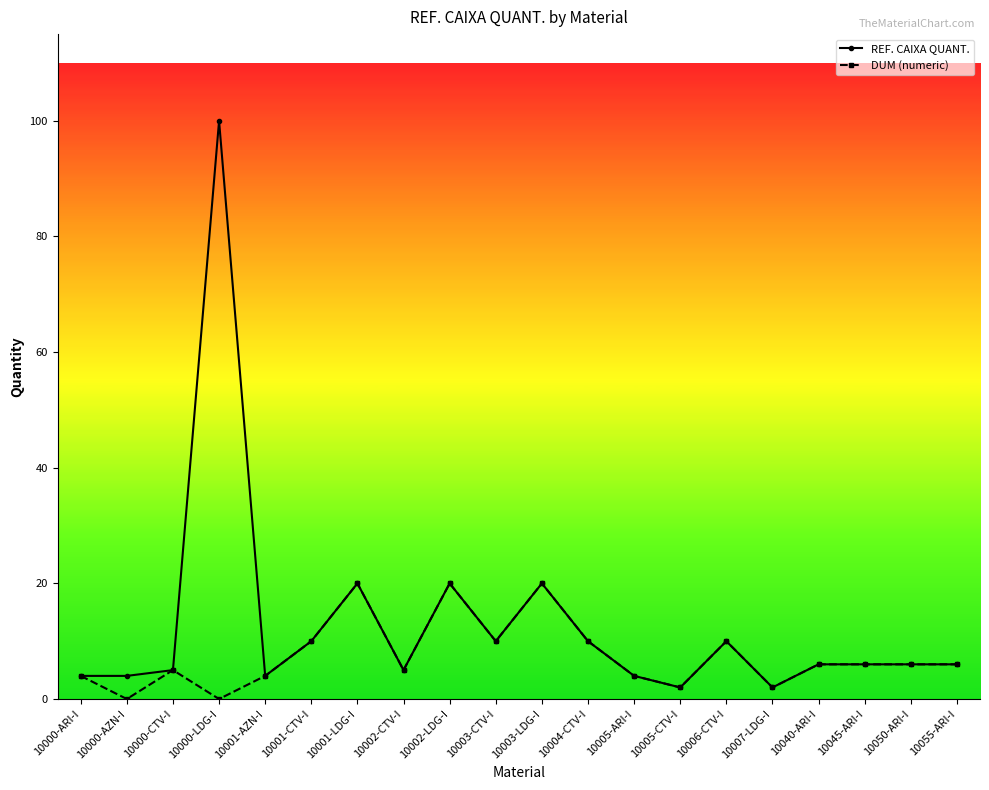

What is the value of the REF. CAIXA QUANT. point at the 16th from the left?

2